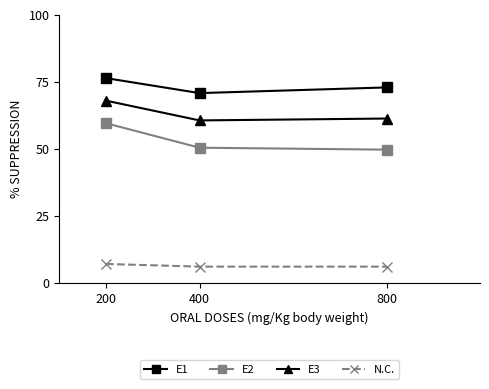

Read the E3 value at 400.

60.6